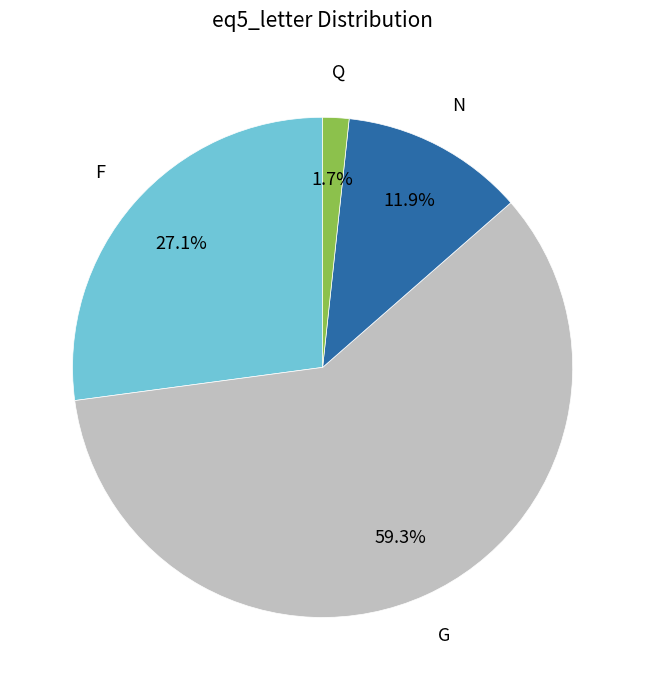

Which category has the smallest portion of the pie?

Q